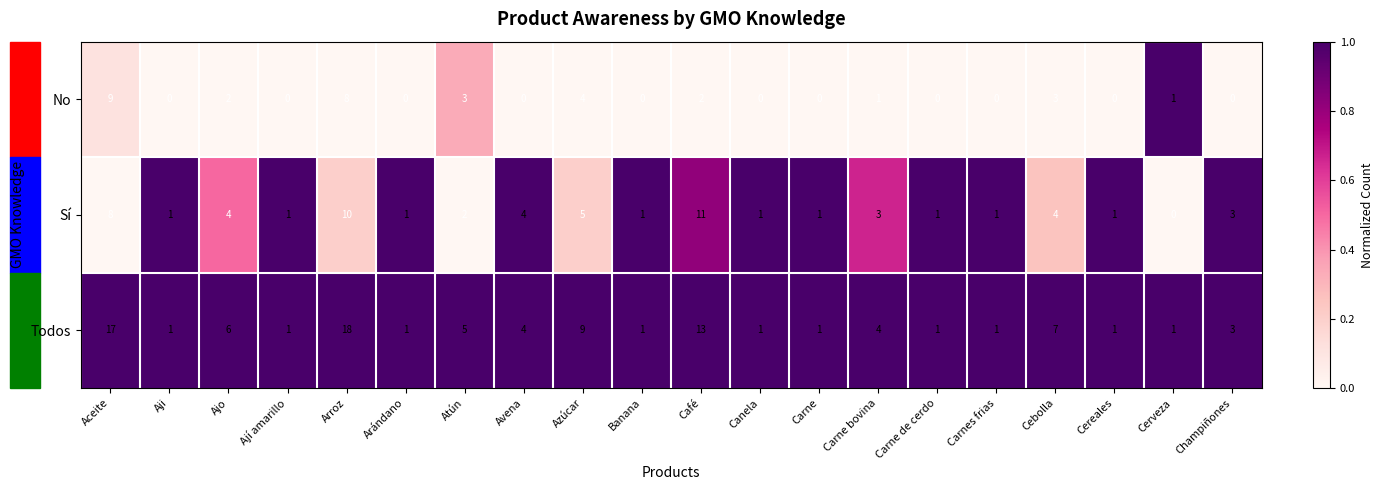

True or false: Sí has a value of 3 at Ajo.

False